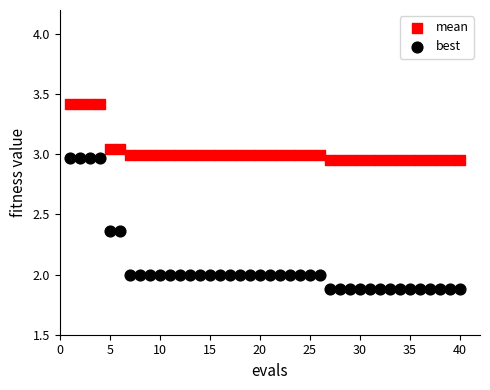

Which series contains the highest Y value?

mean